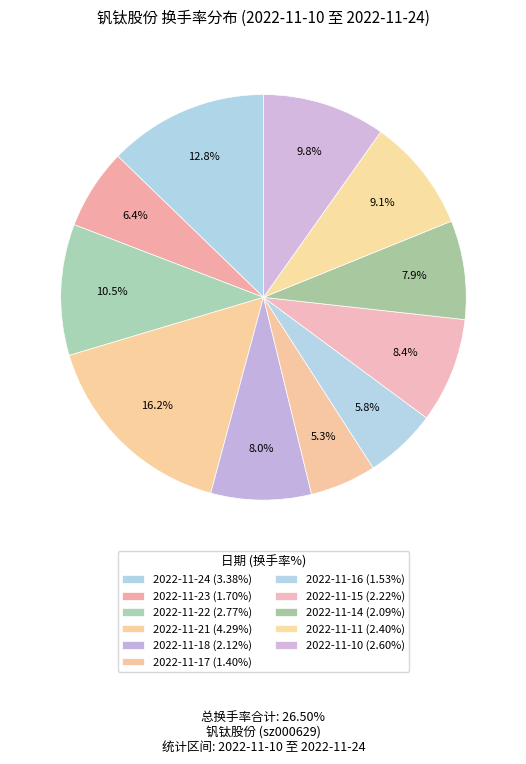

How many slices are in this pie chart?

11